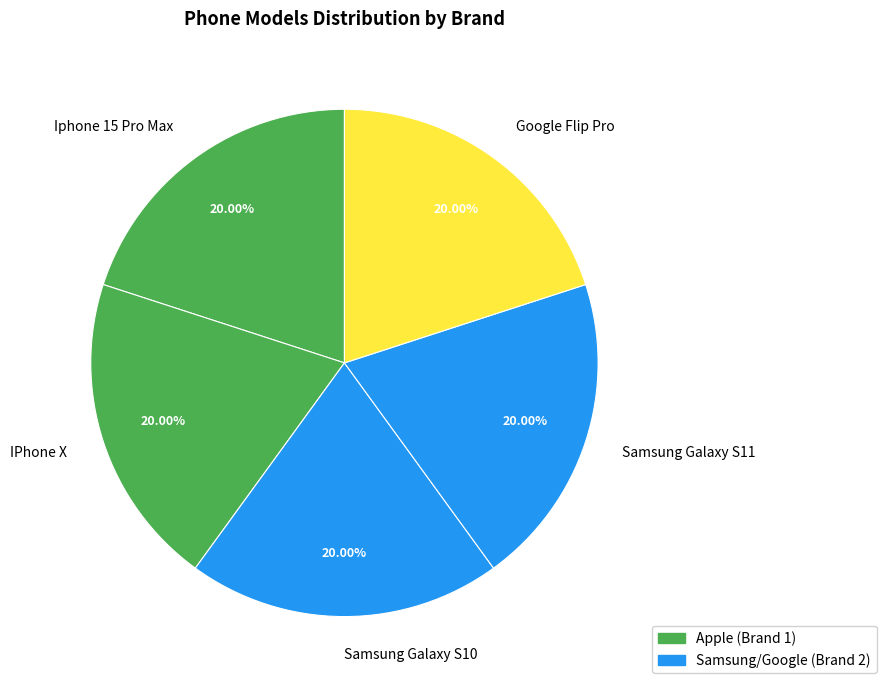

Is Iphone 15 Pro Max the majority of the pie?

No